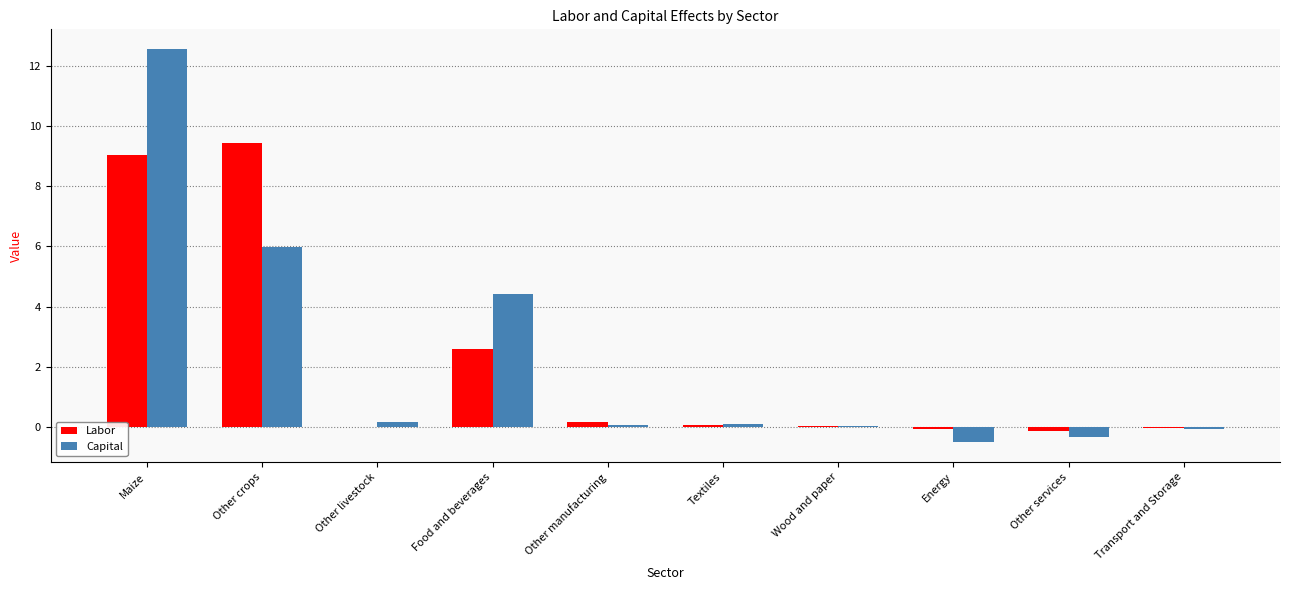

What is the sum of all Capital values?

22.4